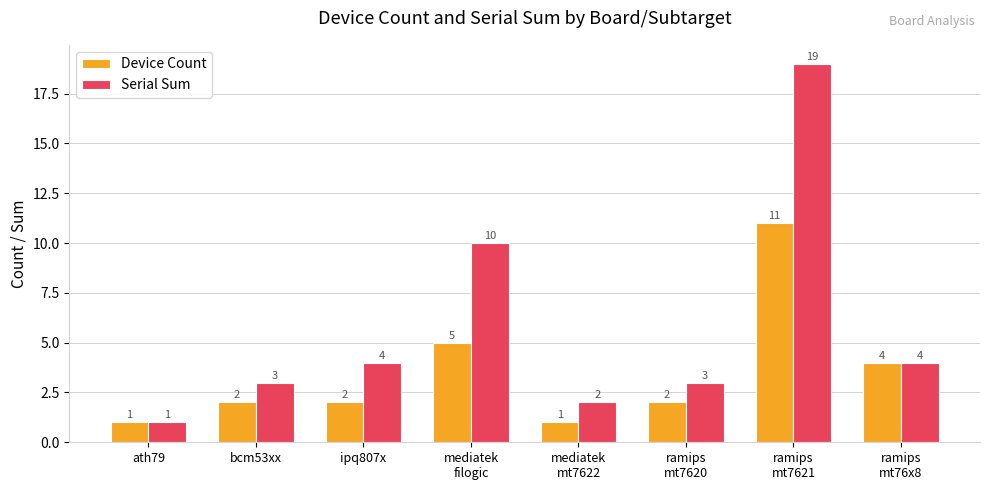

What is the minimum value shown in the chart?

1